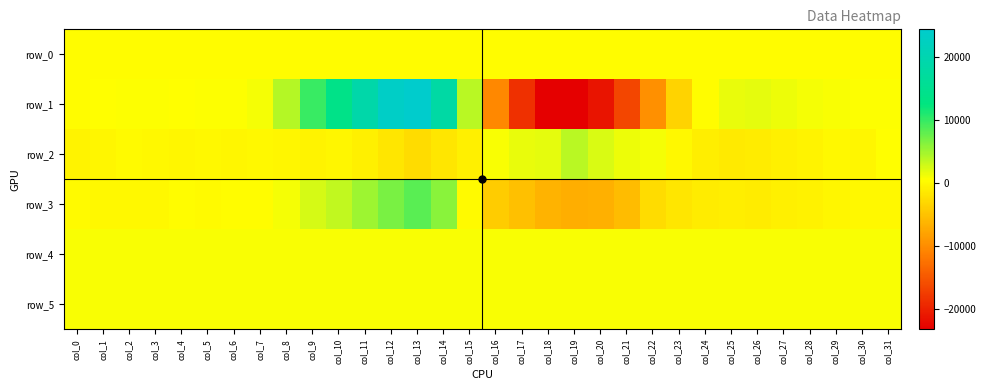

Is the value of row_5 at col_27 greater than the value of row_0 at col_5?

Yes